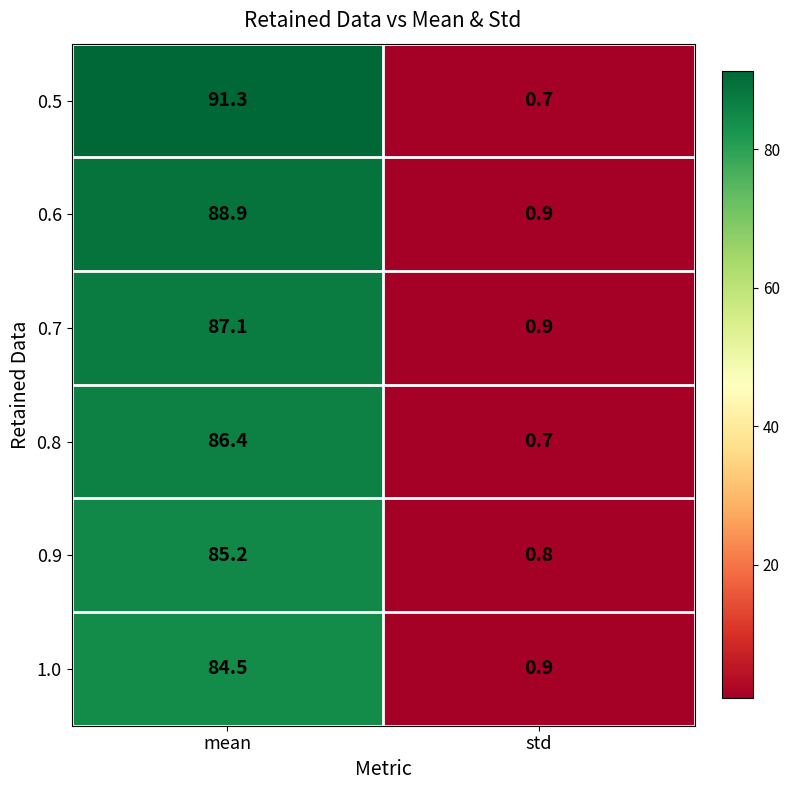

At how many categories does at least one series exceed 26?

1